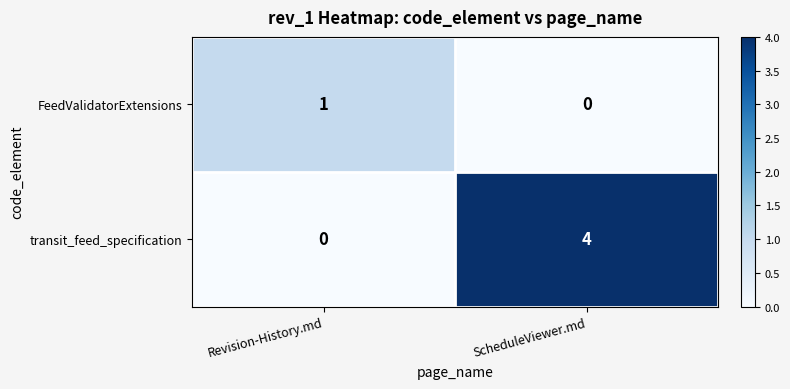

At which category is the sum across all series the highest?

ScheduleViewer.md